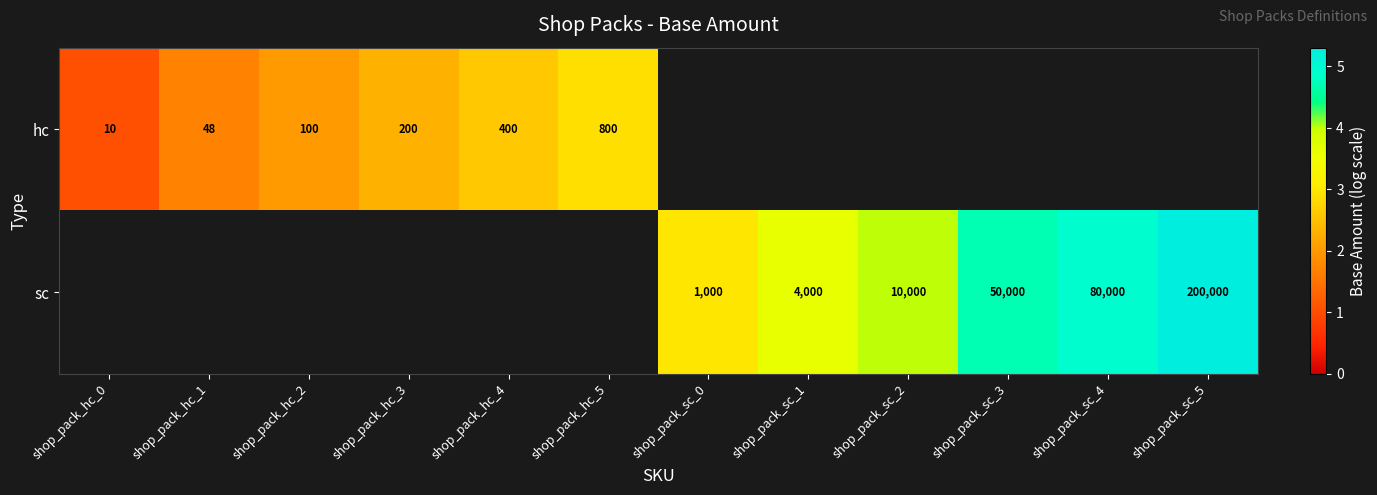

At which category is the sum across all series the highest?

shop_pack_sc_5